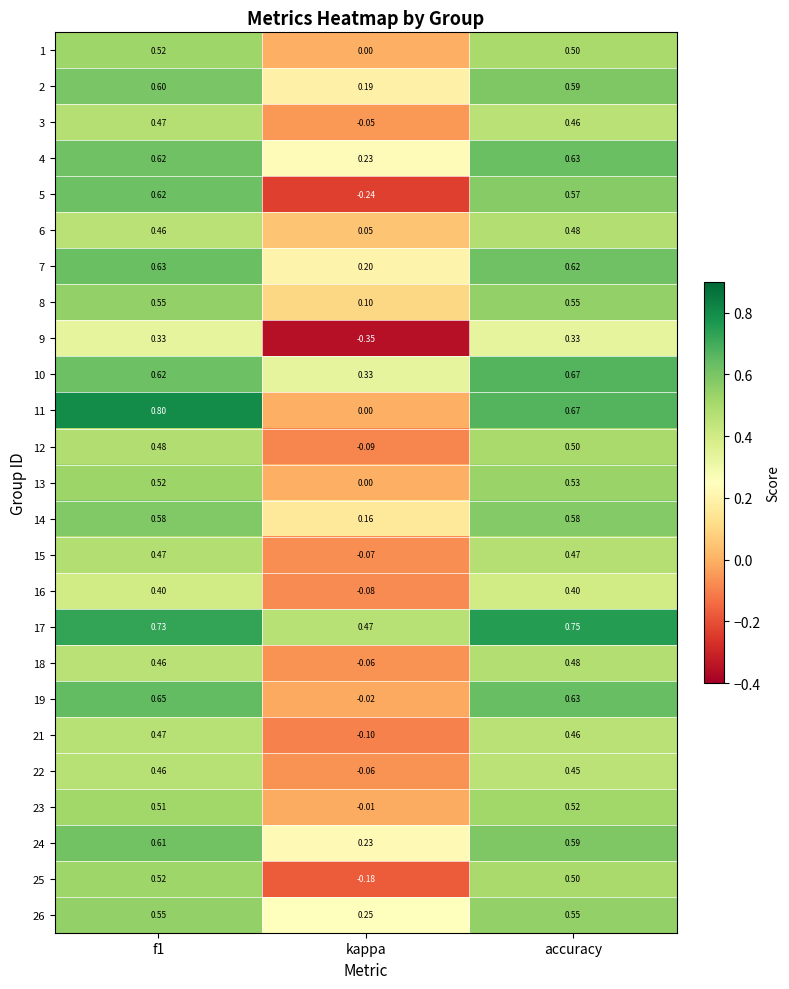

How many values in 12 are above zero?

2